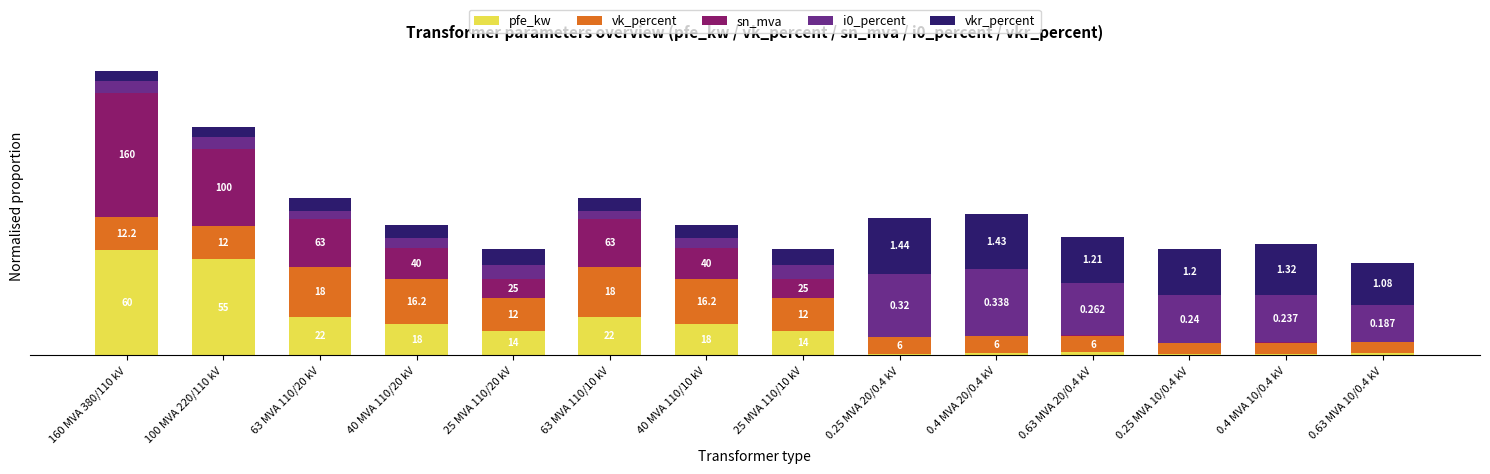

True or false: sn_mva has a value of 0.0 at 0.4 MVA 10/0.4 kV.

False